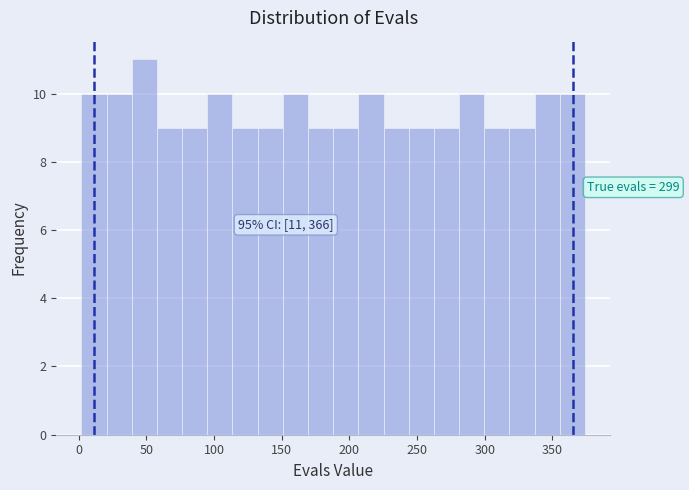

Around what value on the x-axis is the tallest bar? Give the approximate position of its centre, as read against the axis.

50